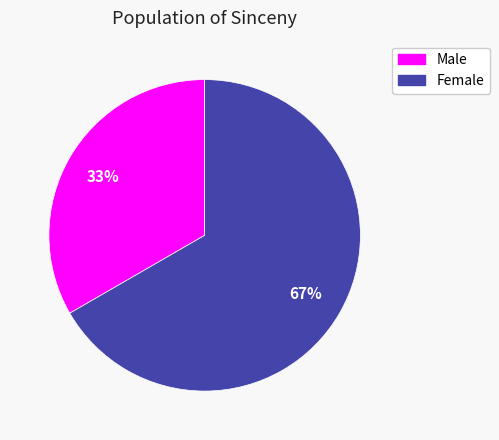

True or false: Male accounts for 33% of the total.

True